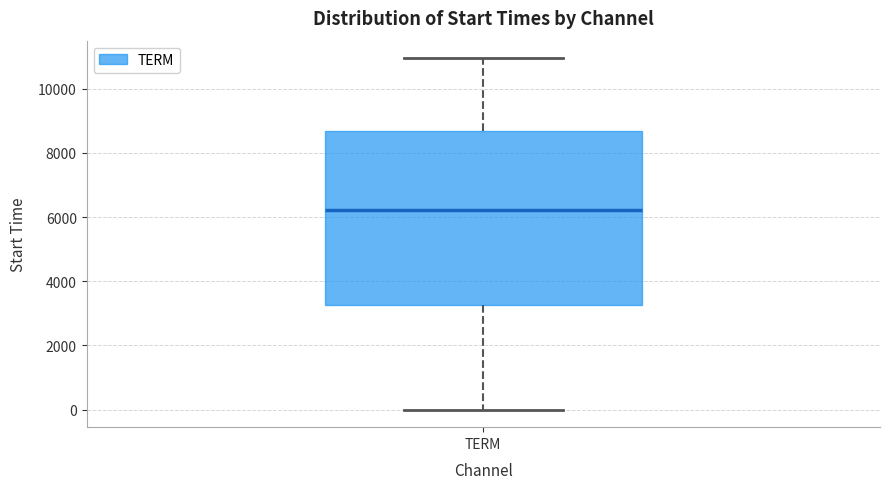

Where is the lower edge of the box for TERM on the y-axis? The values are not printed on the chart, so give them approximately, as read against the axis.

3200